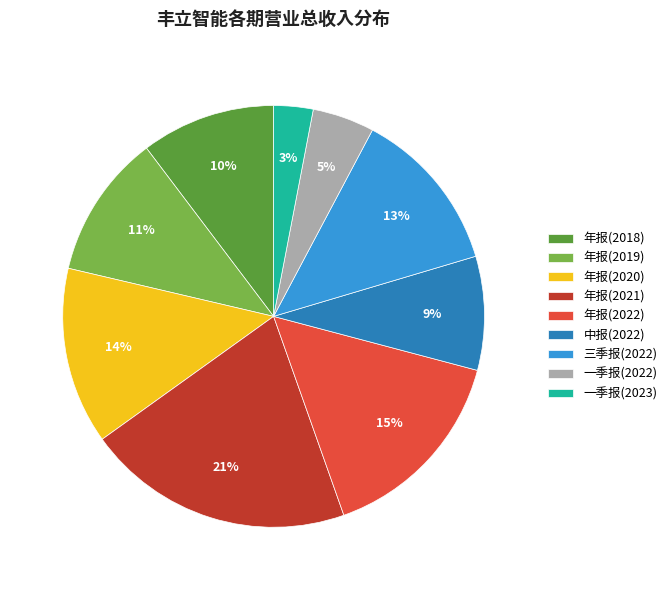

Approximately how many times larger is the value at 年报(2020) compared to 年报(2022)?

0.9